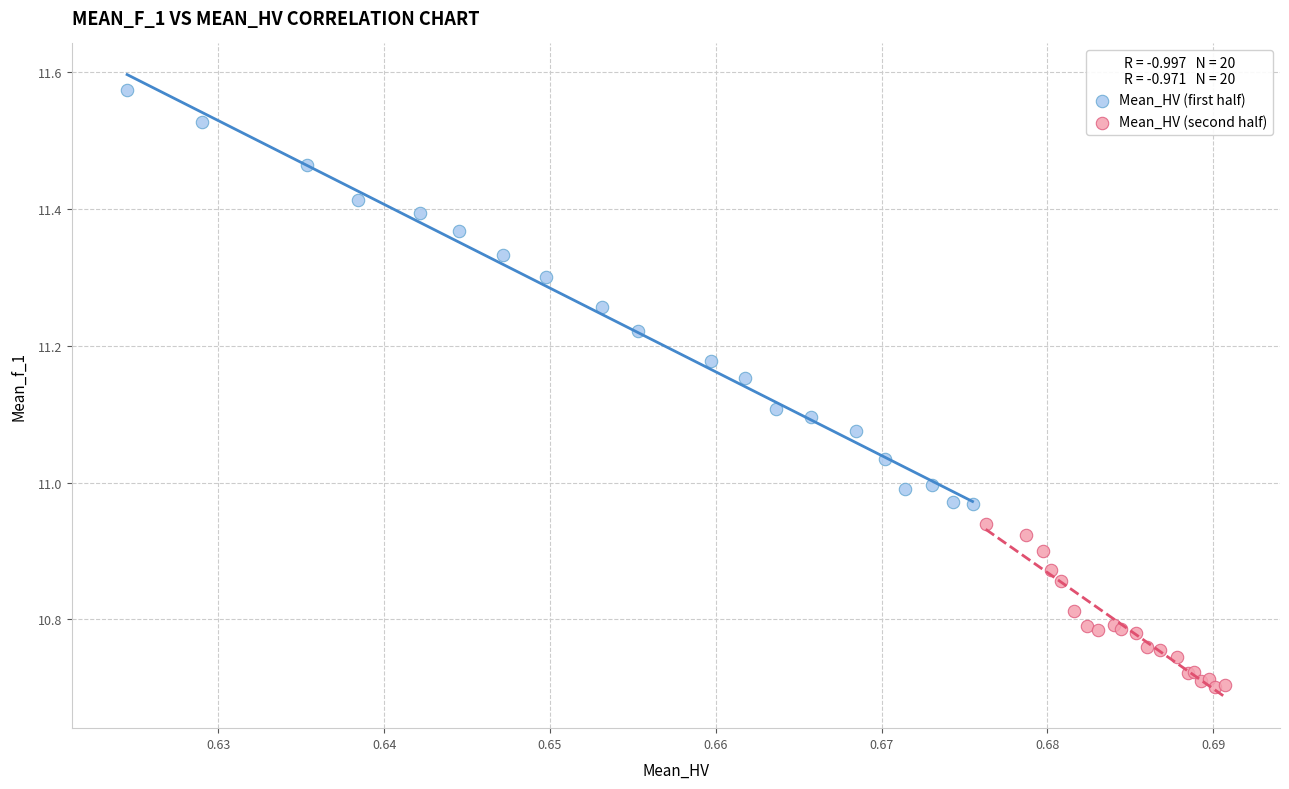

Which series contains the highest Y value?

Mean_HV (first half)